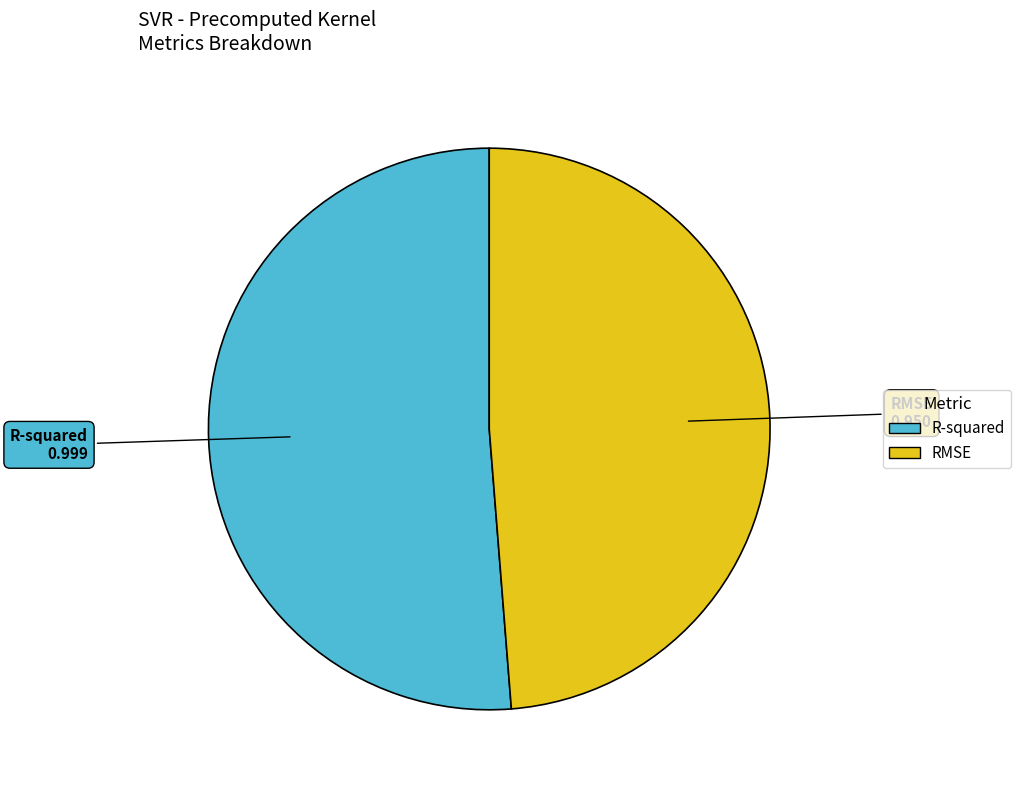

Does R-squared account for over 50% of the chart?

Yes